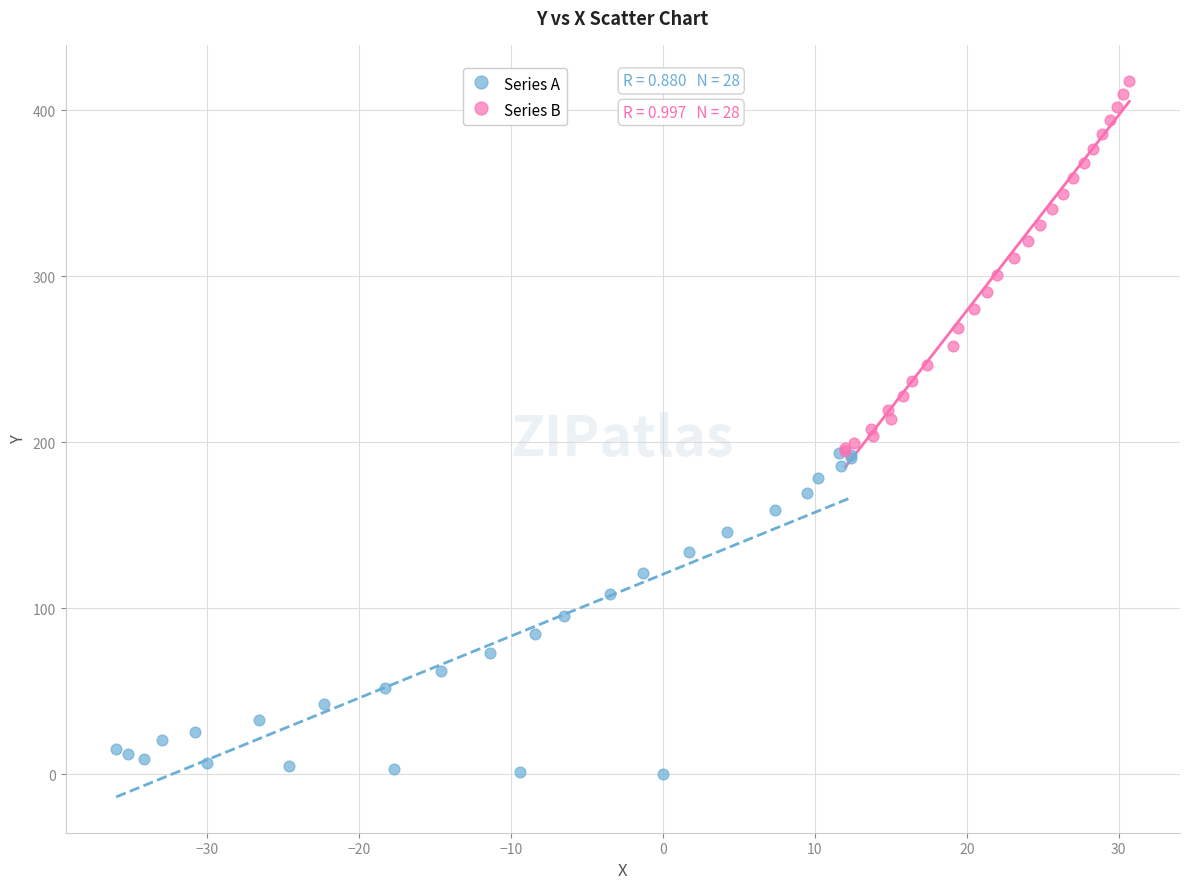

Which series contains the highest Y value?

Series B